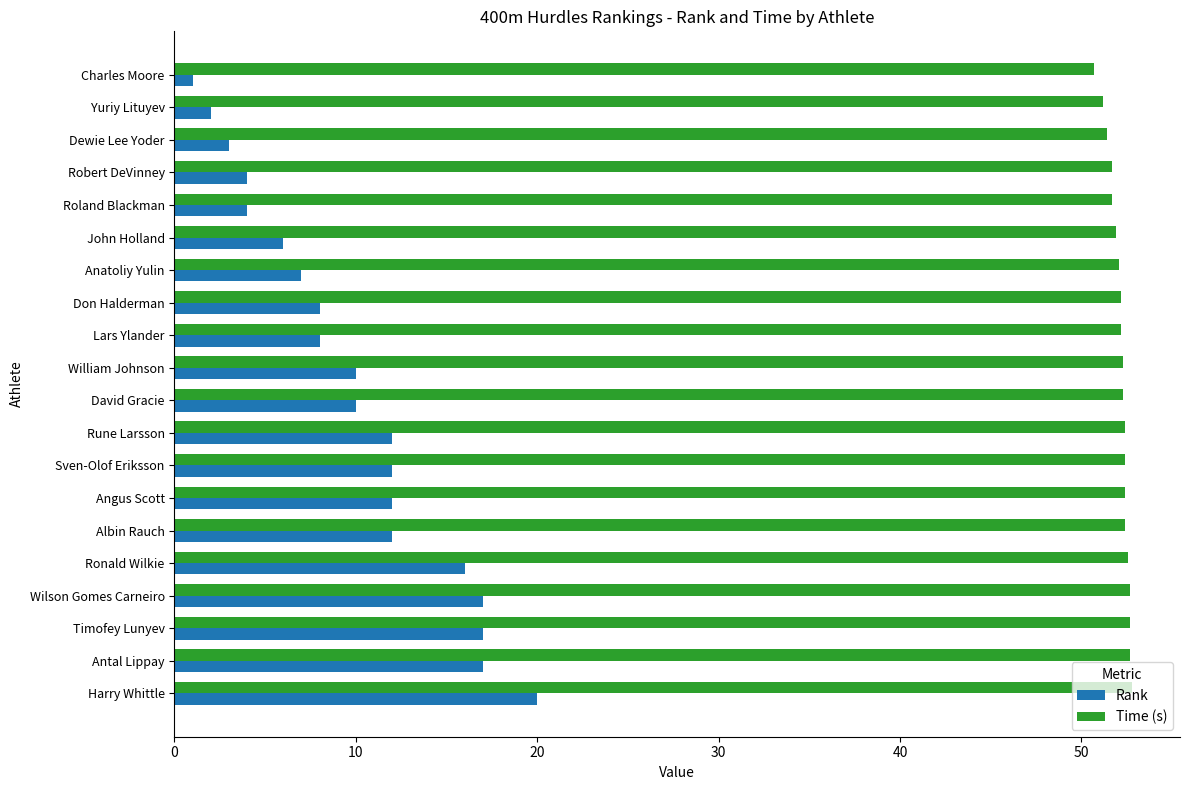

Which series has the widest spread of values?

Rank